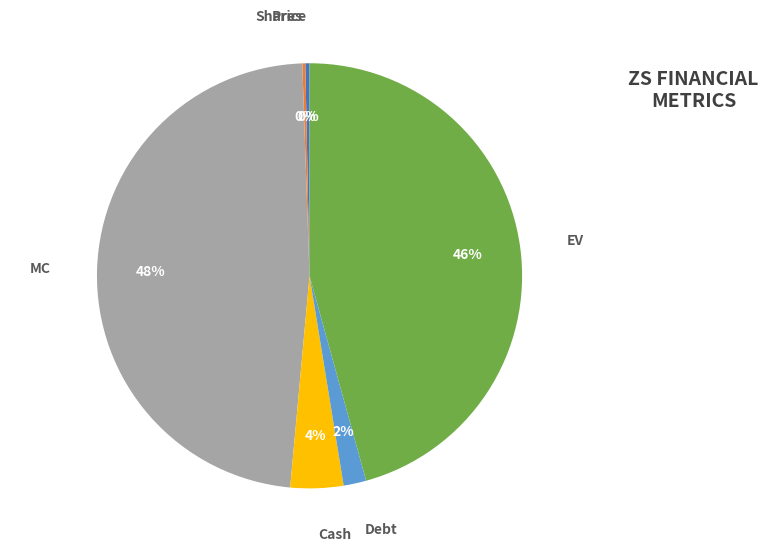

The Price slice represents 0% of the pie. True or false?

True